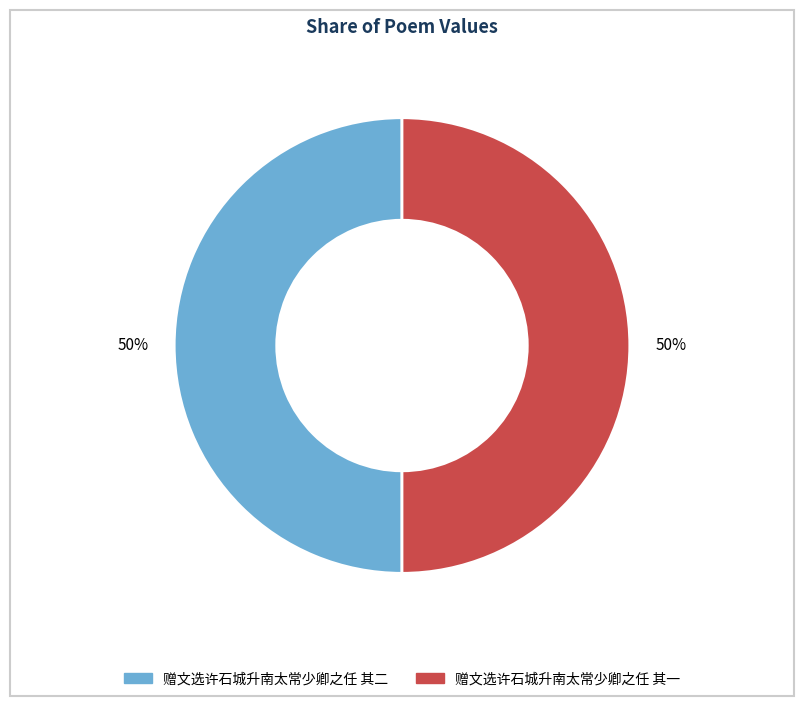

What percentage is the 赠文选许石城升南太常少卿之任 其二 slice, to the nearest percent?

50%